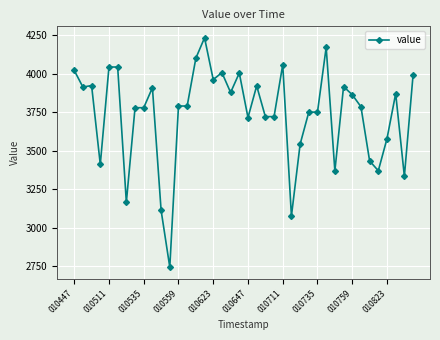

What is the minimum value shown in the chart?

2742.6